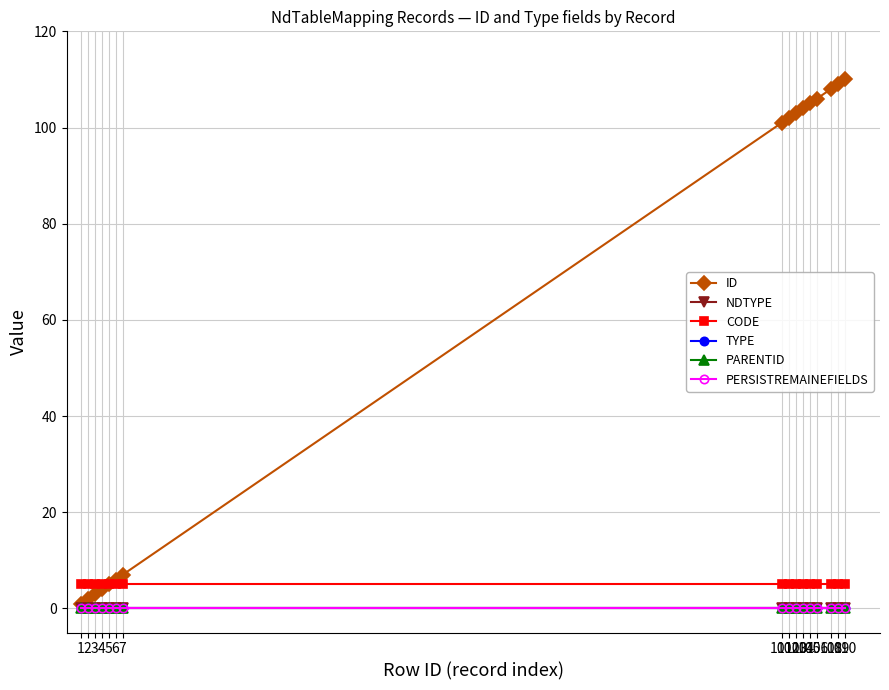

The value of CODE at 105 is 5. True or false?

True